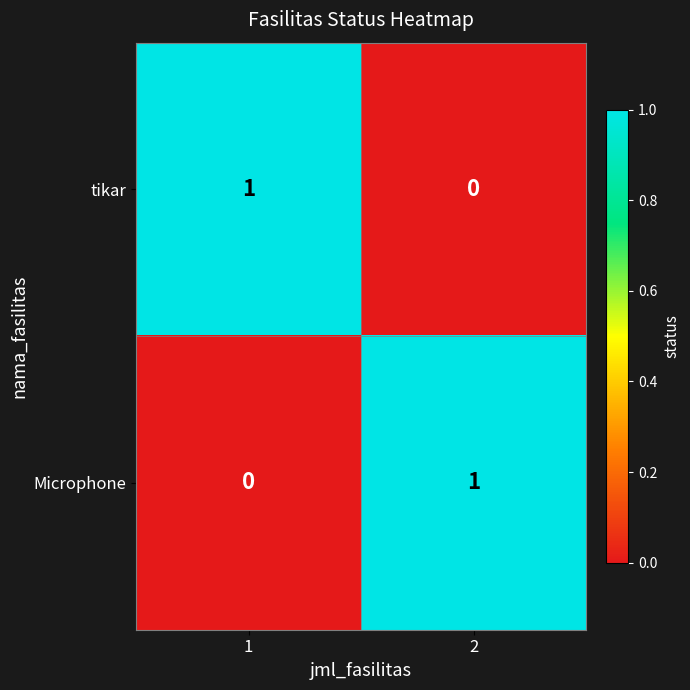

At 2, list the series in order from smallest to largest.

tikar, Microphone